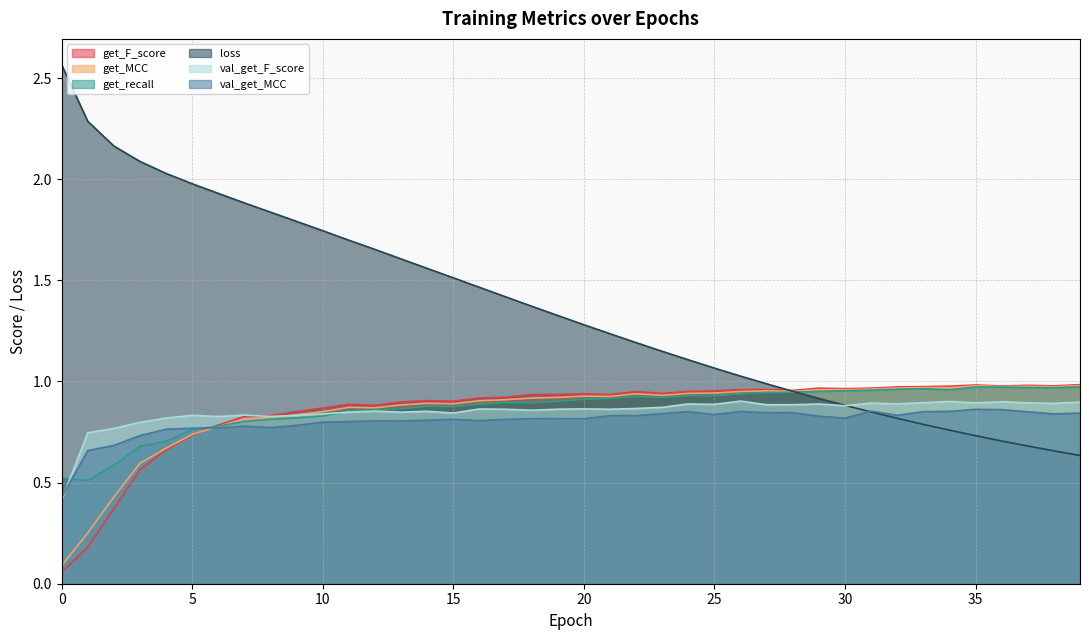

Rank the series by their maximum value, from highest to lowest.

loss, get_F_score, get_MCC, get_recall, val_get_F_score, val_get_MCC